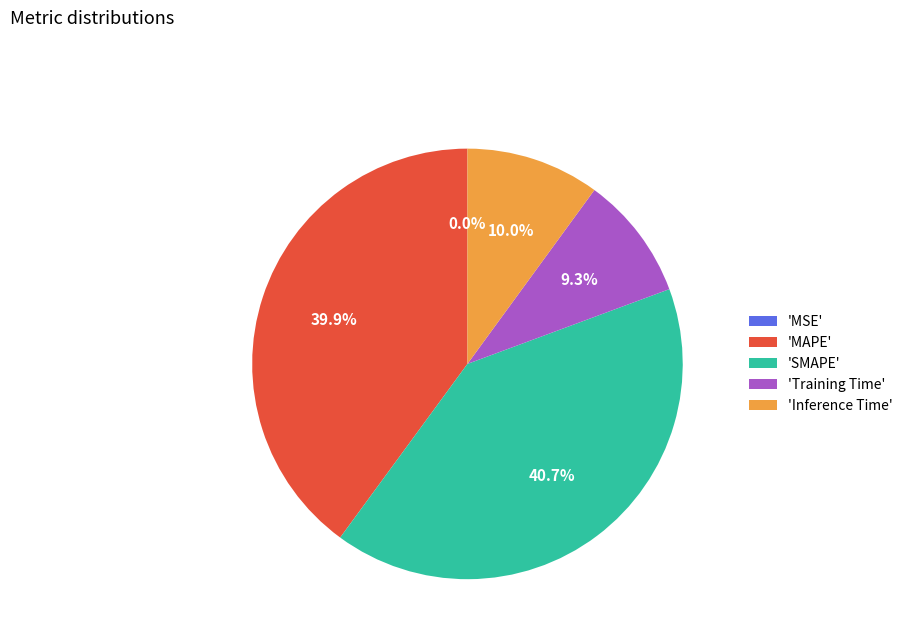

What is the largest slice in the pie chart?

'SMAPE'